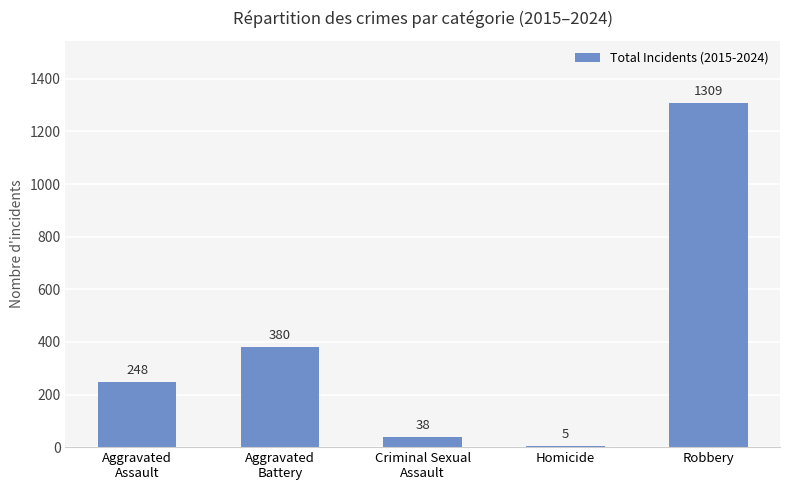

Reading left to right, list all the values displayed in this chart.

Aggravated
Assault=248	Aggravated
Battery=380	Criminal Sexual
Assault=38	Homicide=5	Robbery=1309